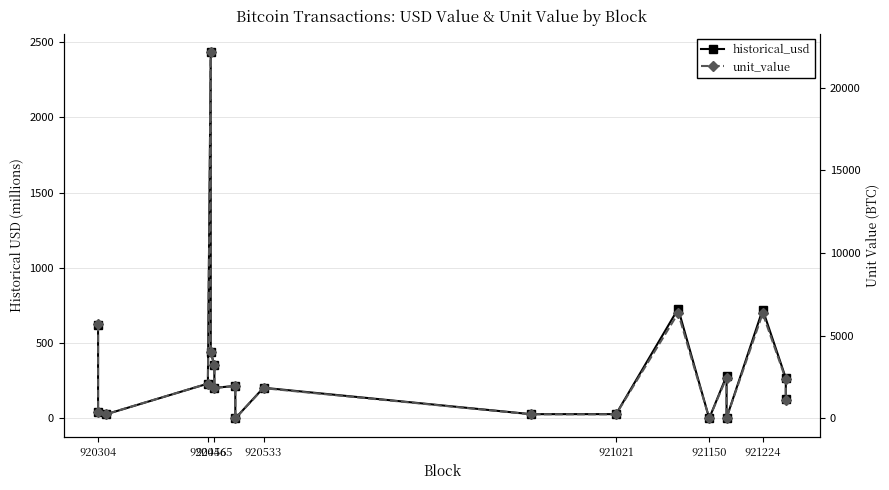

True or false: historical_usd has a value of 78.8 at 920456.

False